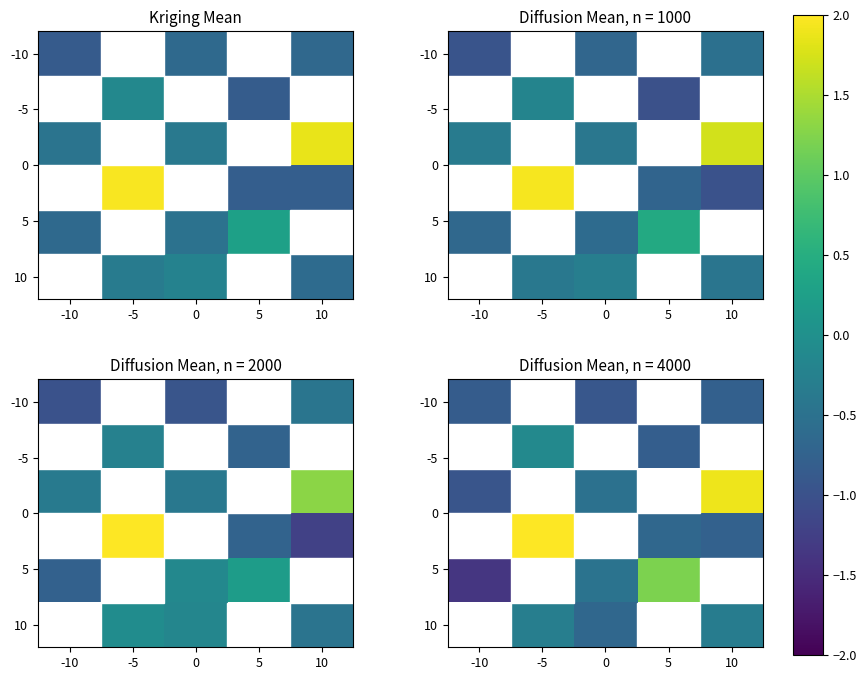

At how many categories does at least one series exceed -1?

5